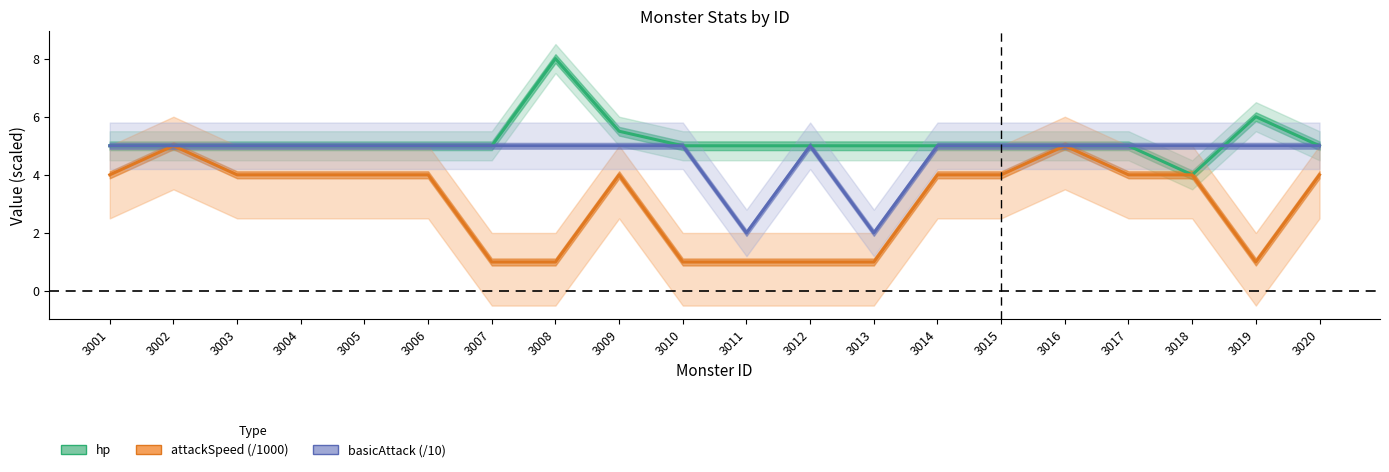

True or false: basicAttack (/10) has more than 1 interior local peaks.

False